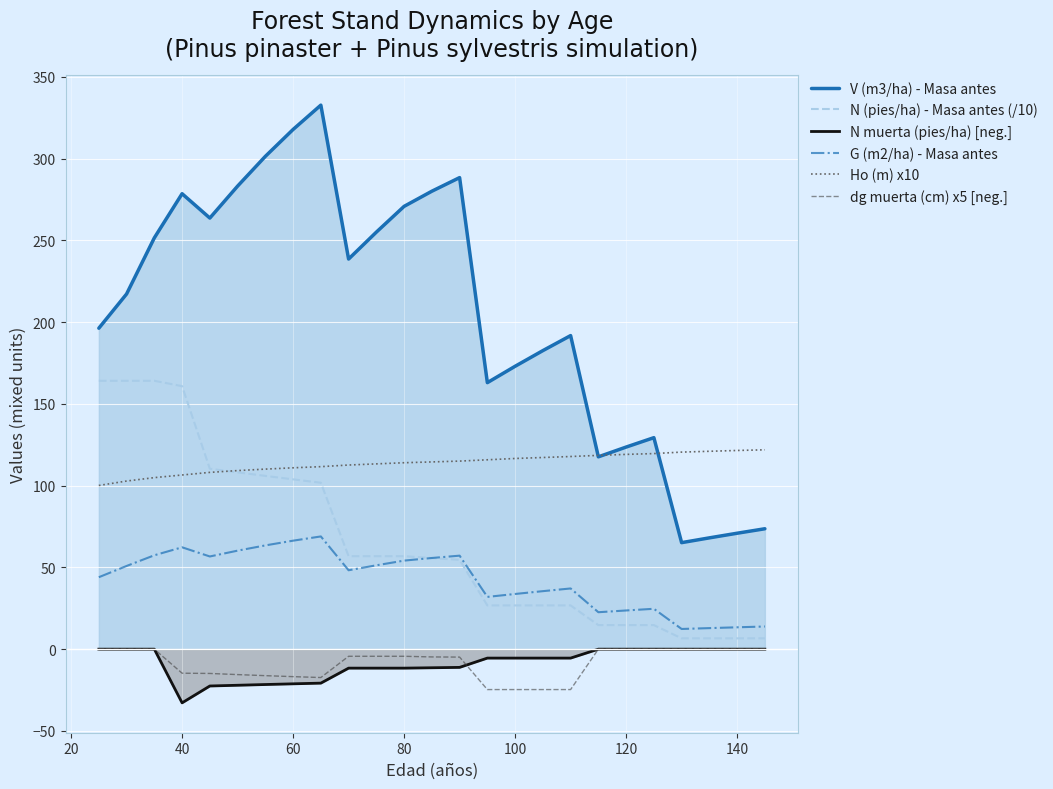

How many lines are shown in the chart?

6